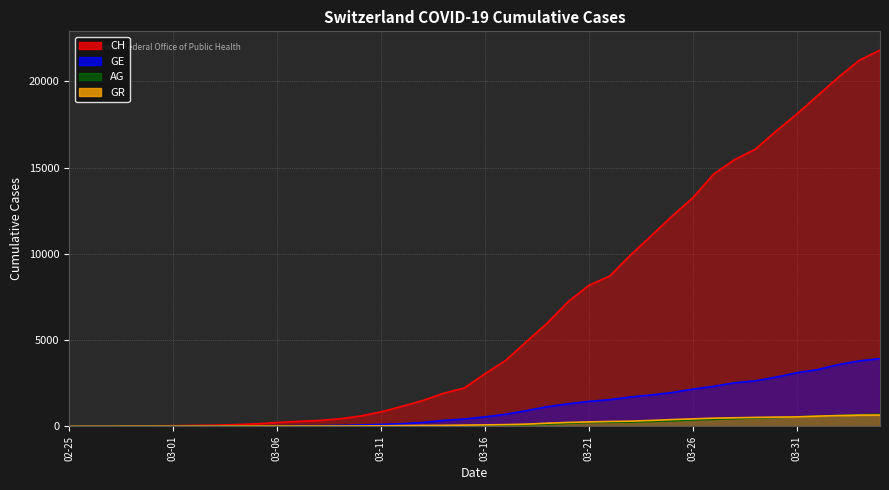

What is the label of the 37th point from the left?

2020-04-01